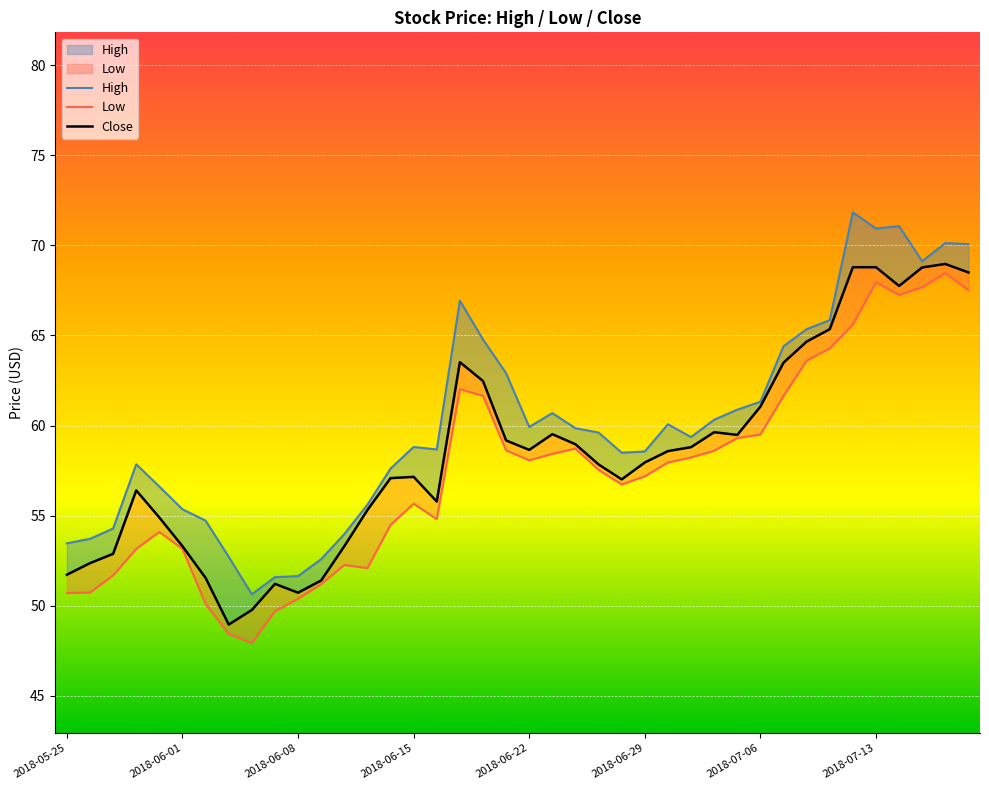

Rank the categories by High value from lowest to highest.

2018-06-06, 2018-06-07, 2018-06-08, 2018-06-11, 2018-06-05, 2018-05-25, 2018-05-28, 2018-06-12, 2018-05-29, 2018-06-04, 2018-06-01, 2018-06-13, 2018-05-31, 2018-06-14, 2018-05-30, 2018-06-28, 2018-06-29, 2018-06-18, 2018-06-15, 2018-07-03, 2018-06-27, 2018-06-26, 2018-06-22, 2018-07-02, 2018-07-04, 2018-06-25, 2018-07-05, 2018-07-06, 2018-06-21, 2018-07-09, 2018-06-20, 2018-07-10, 2018-07-11, 2018-06-19, 2018-07-17, 2018-07-19, 2018-07-18, 2018-07-13, 2018-07-16, 2018-07-12